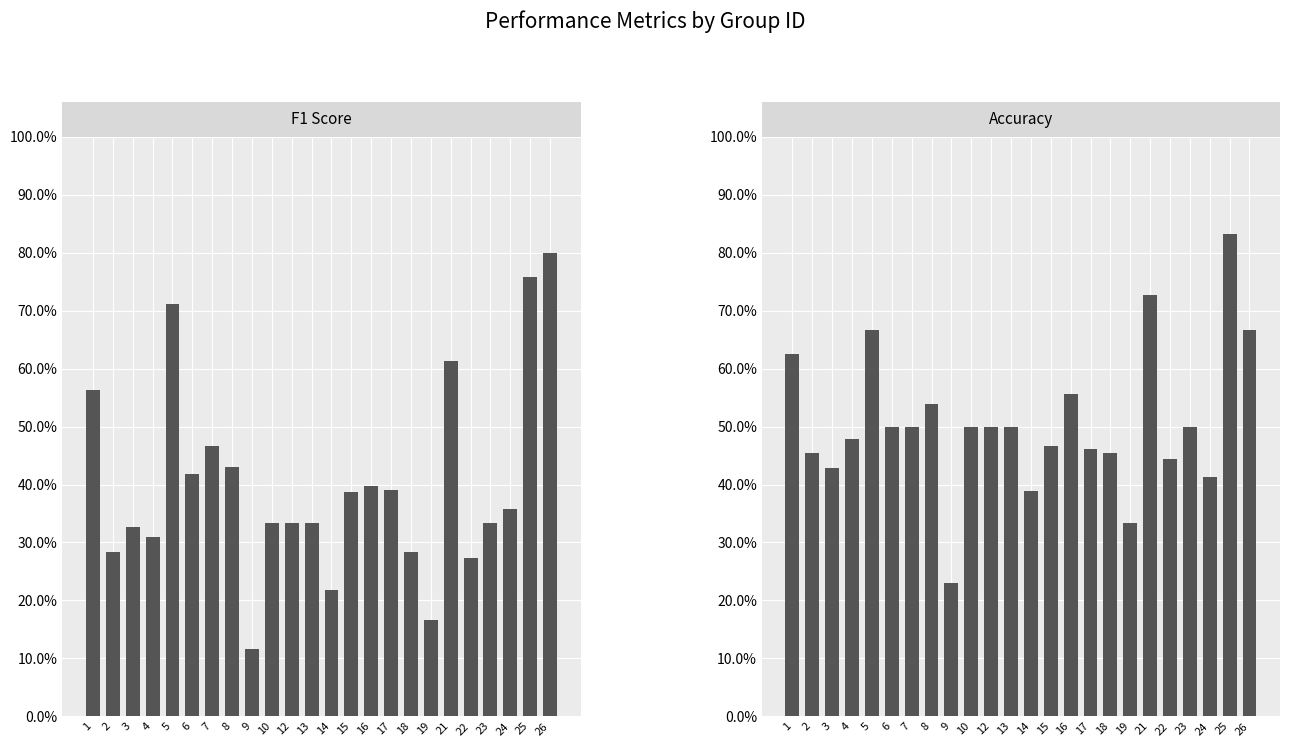

What are all the series names shown in the legend?

F1 Score, Accuracy